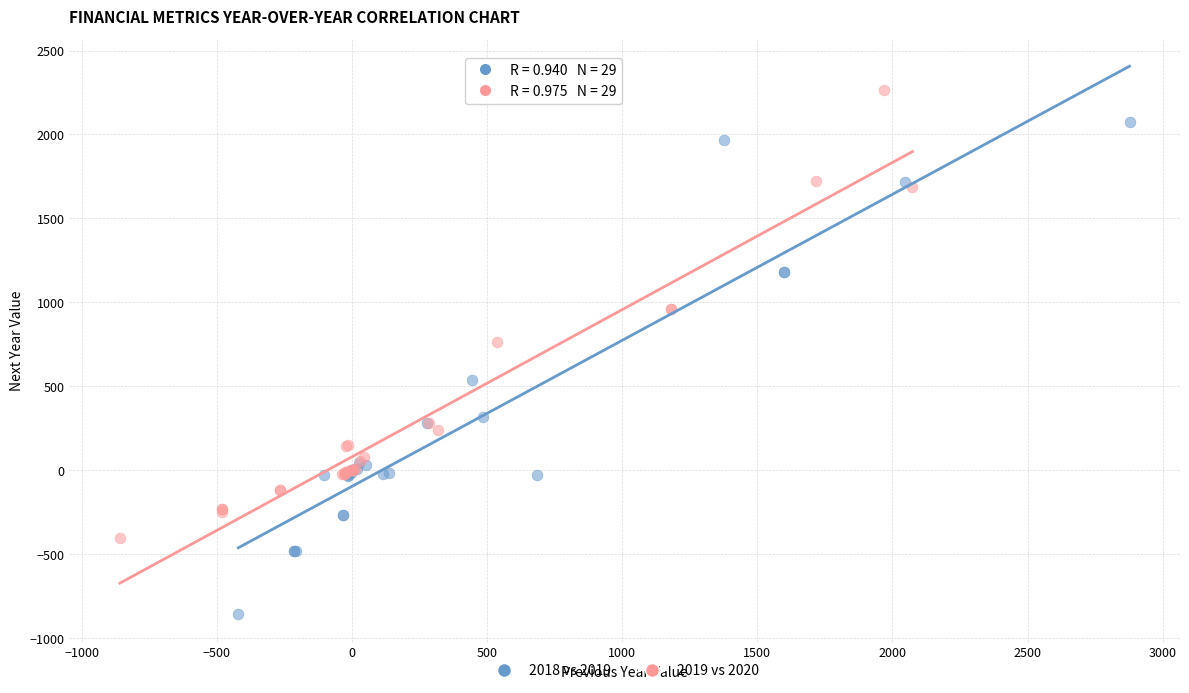

Which series has the widest spread of Y values?

2018 vs 2019